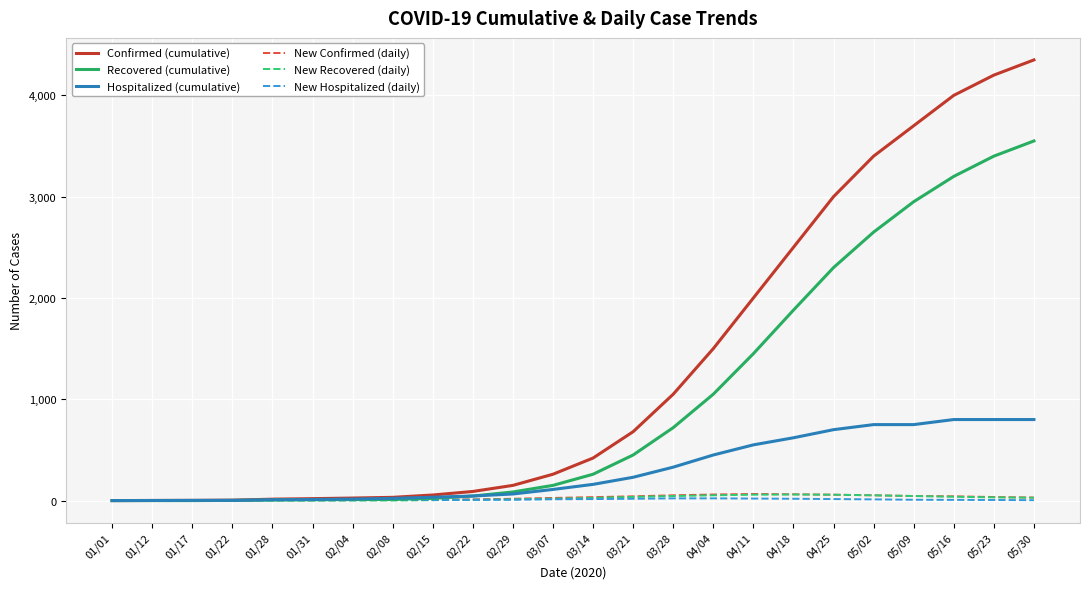

At which label is Recovered (cumulative) closest to 1775?

04/18